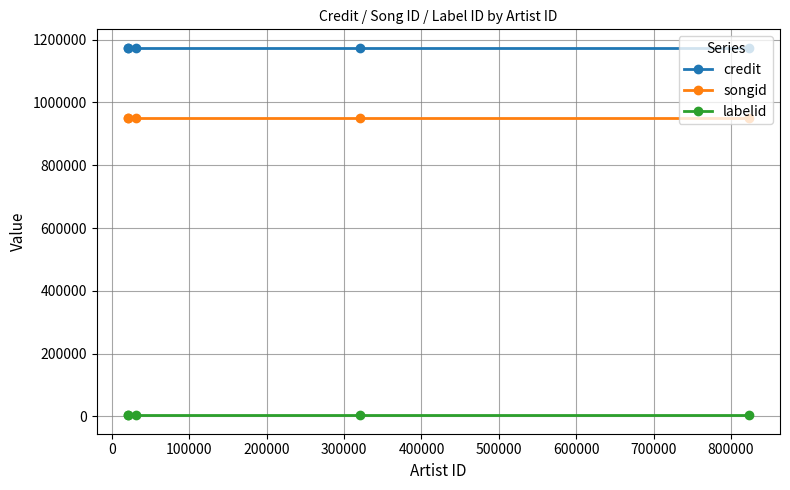

At how many categories does at least one series exceed 746813?

5